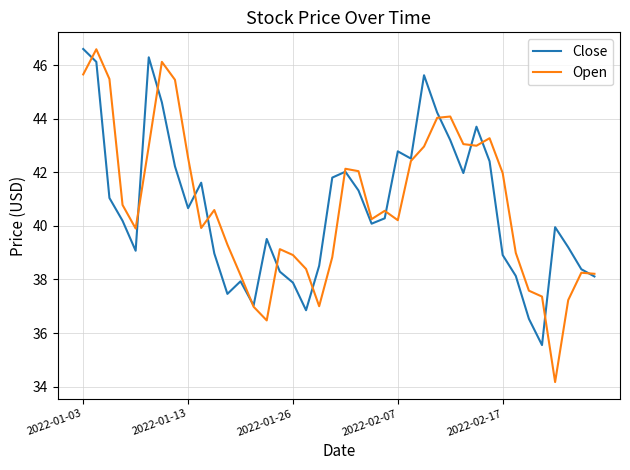

Which series has the largest range (max minus min)?

Open